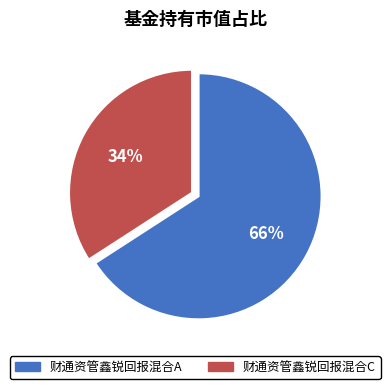

Do 财通资管鑫锐回报混合A and 财通资管鑫锐回报混合C together represent more than half of the pie?

Yes